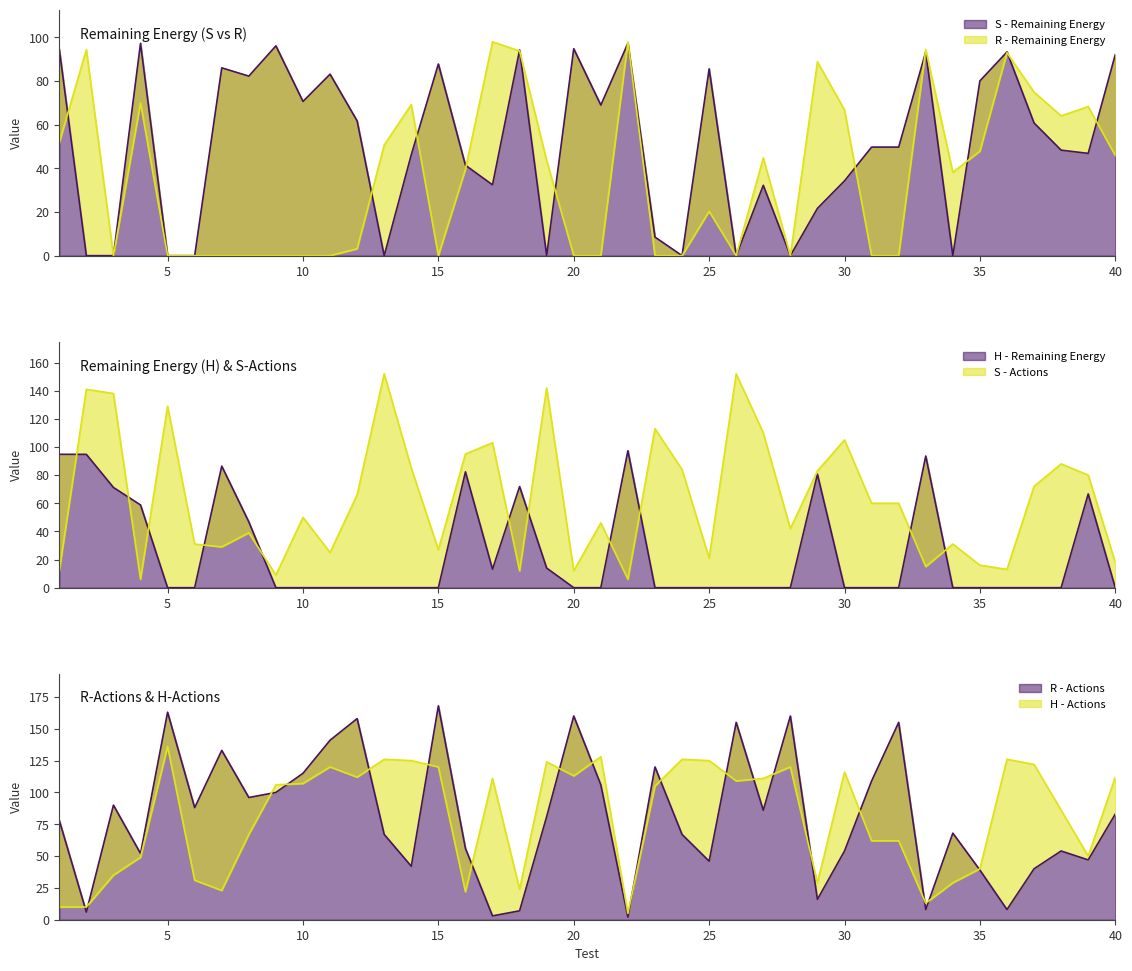

What is the approximate value of S - Remaining Energy at 31?

49.7